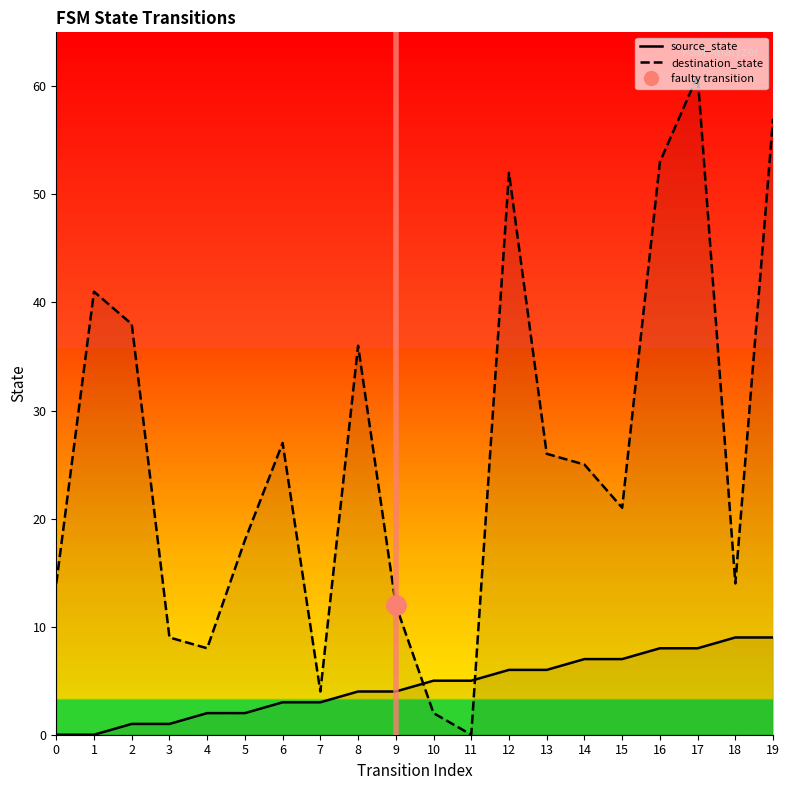

Count the number of data series in this chart.

2